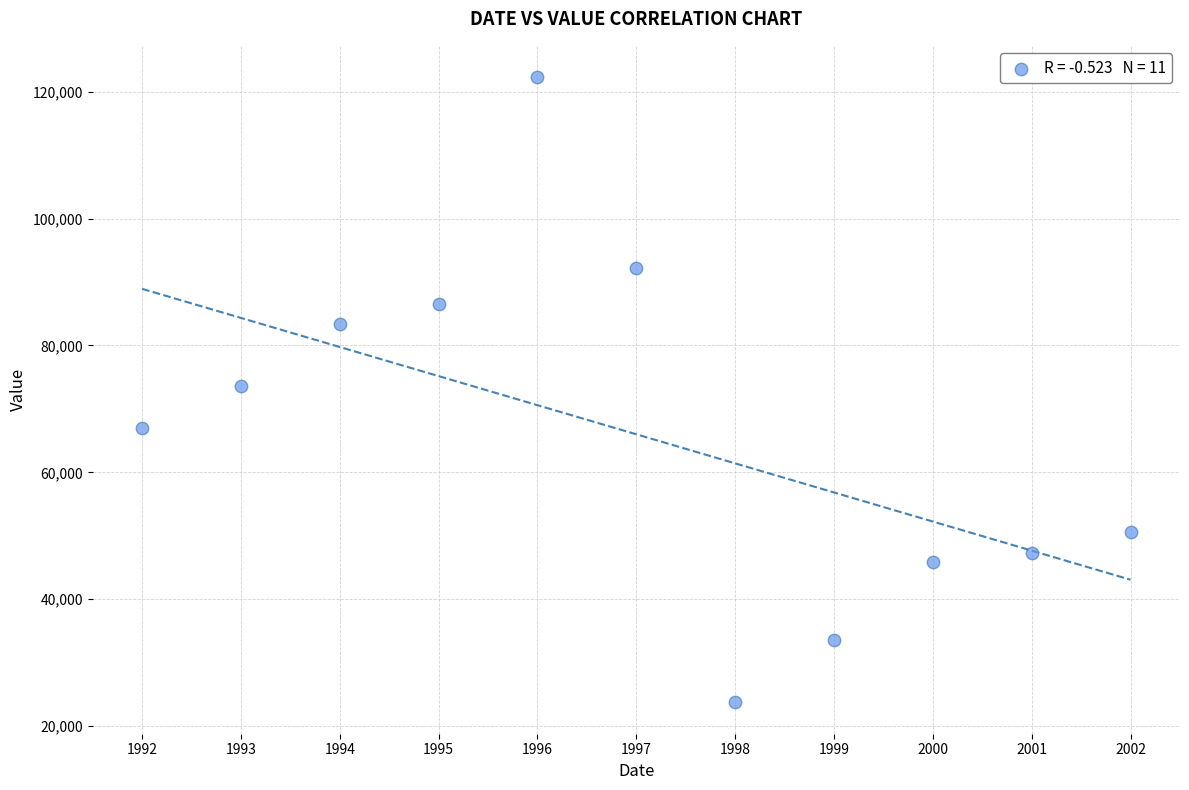

What is the average Y value?

65995